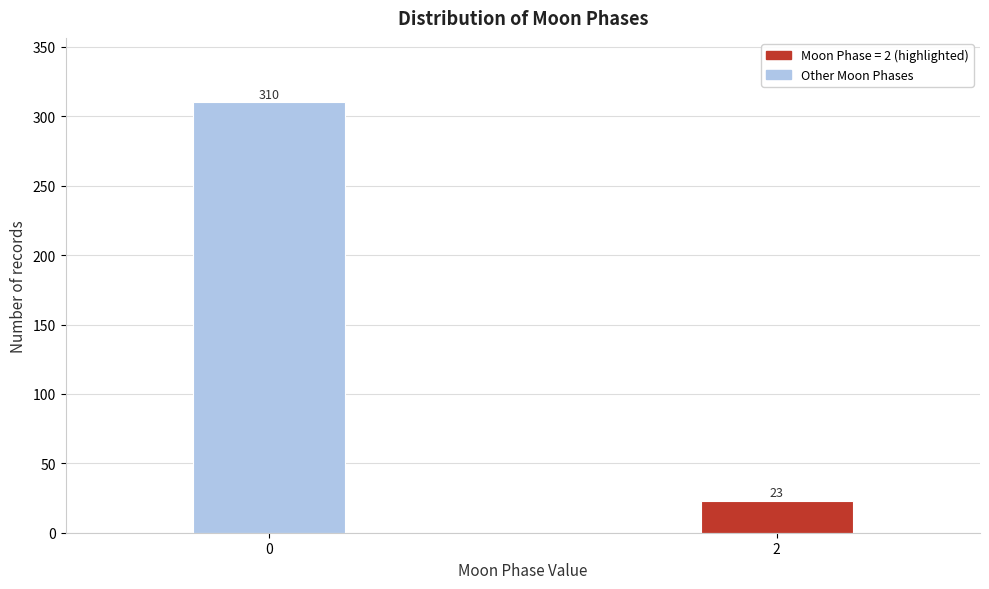

Reading right to left, list all the values displayed in this chart.

2=23	0=310